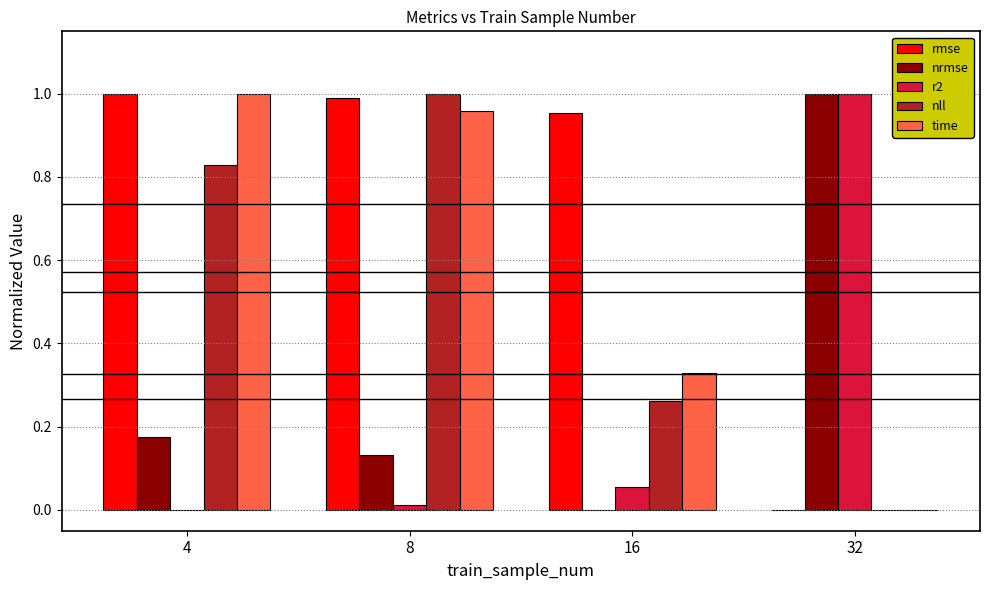

At which category is the sum across all series the highest?

8